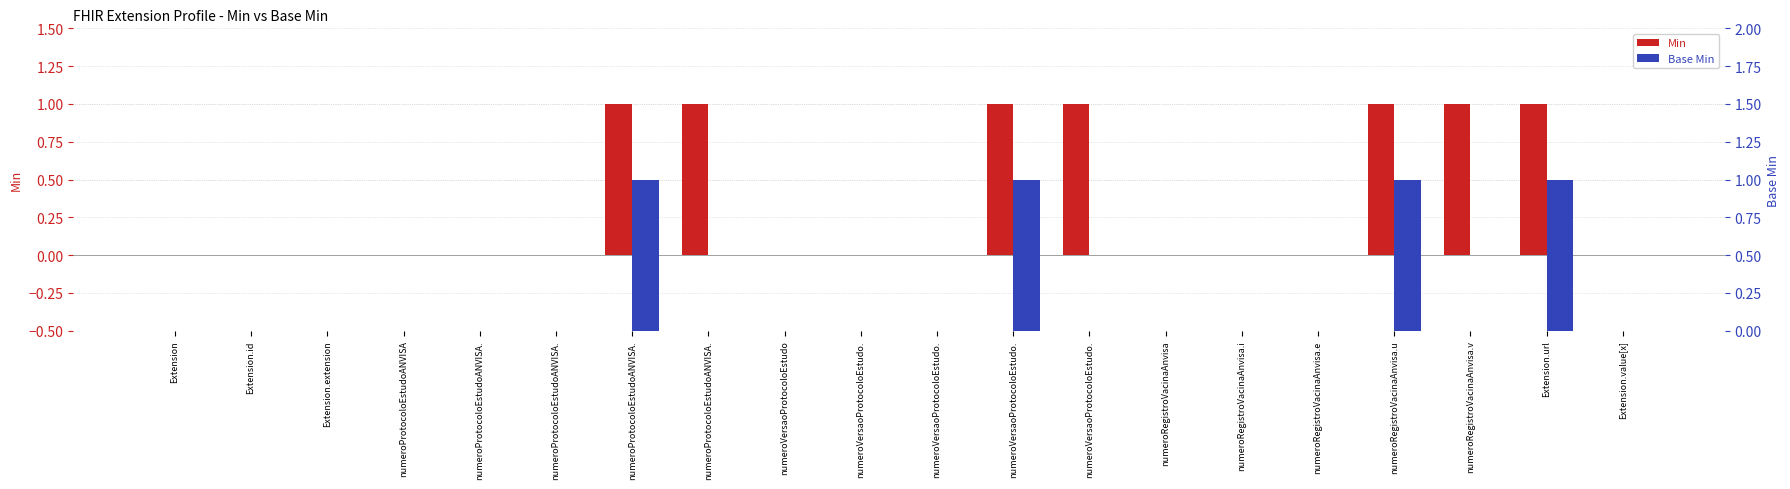

At how many categories does at least one series exceed 0?

7